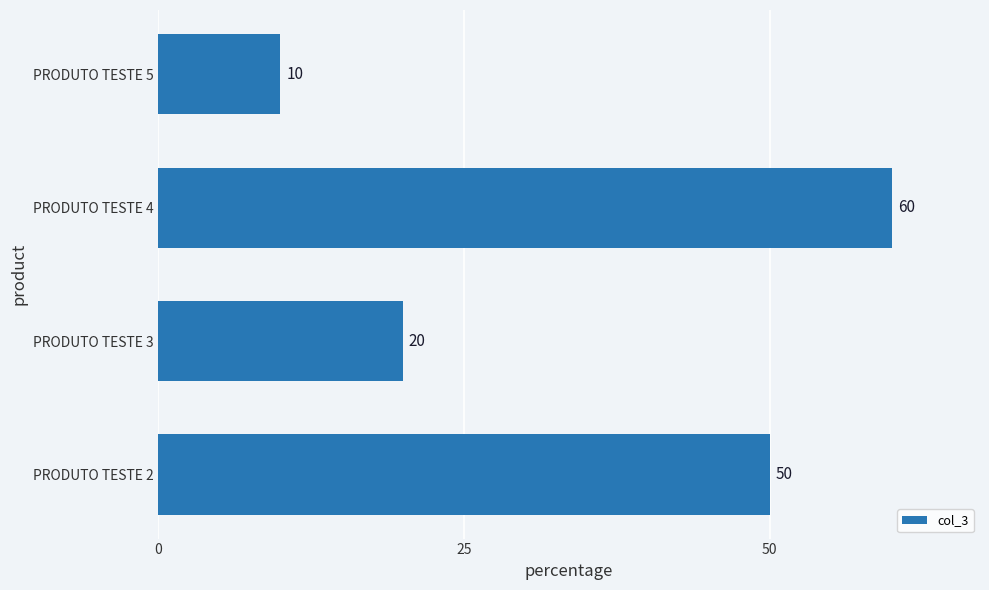

Are the bars horizontal?

Yes